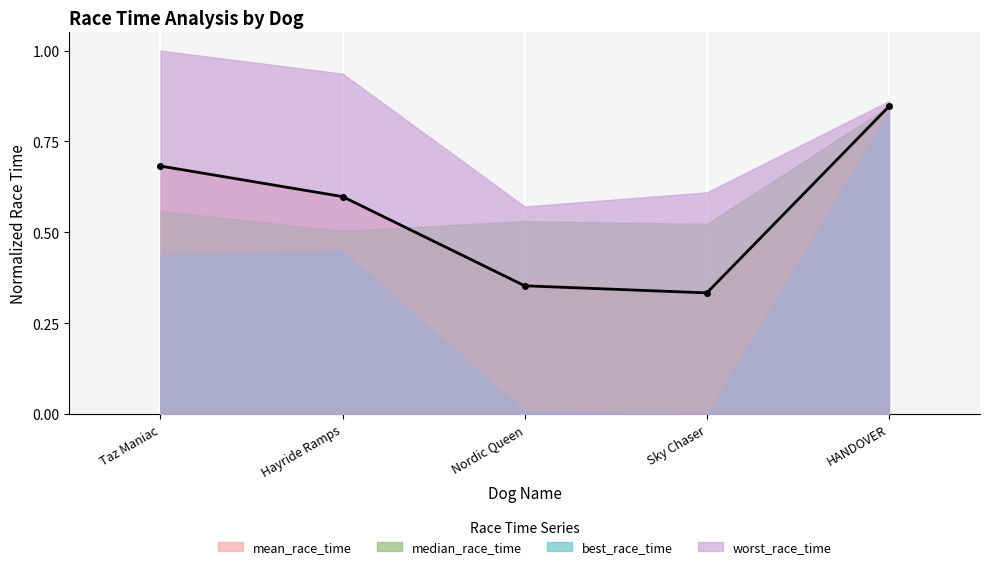

True or false: mean_race_time and best_race_time cross at least once.

False